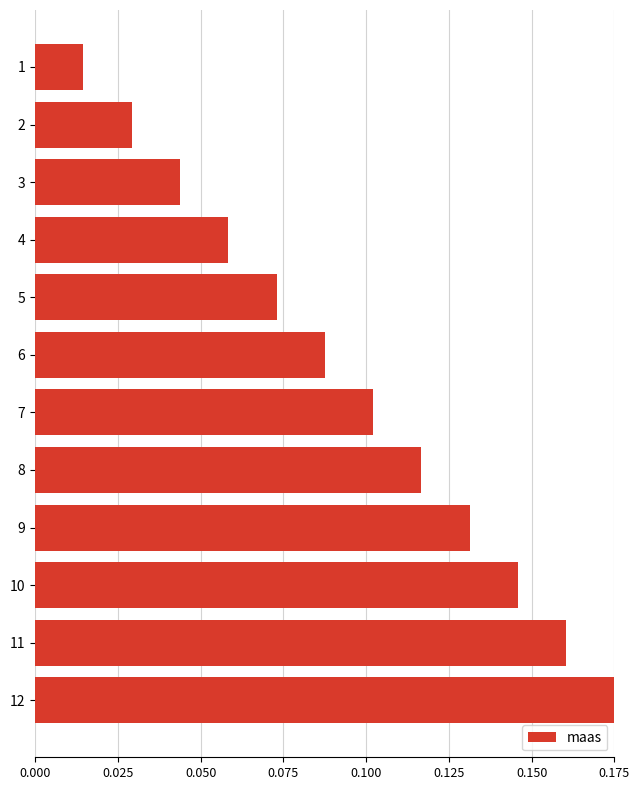

Which category has the highest value across all series?

12